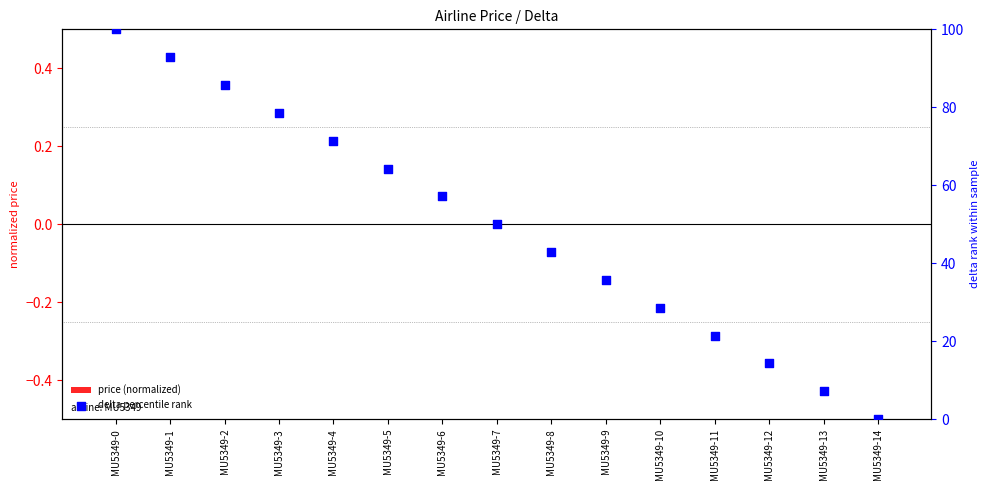

Which series reaches the minimum Y coordinate?

price (normalized)